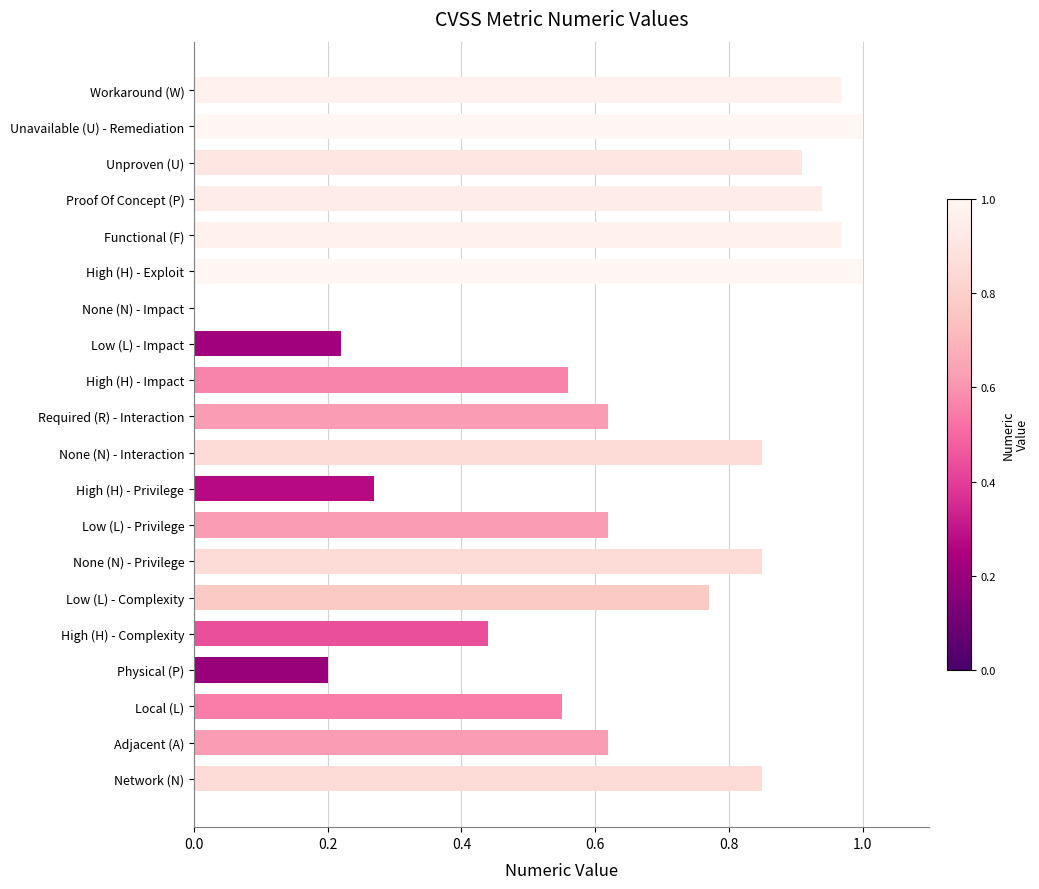

What is the sum of the values at Required (R) - Interaction and Unavailable (U) - Remediation?

1.6